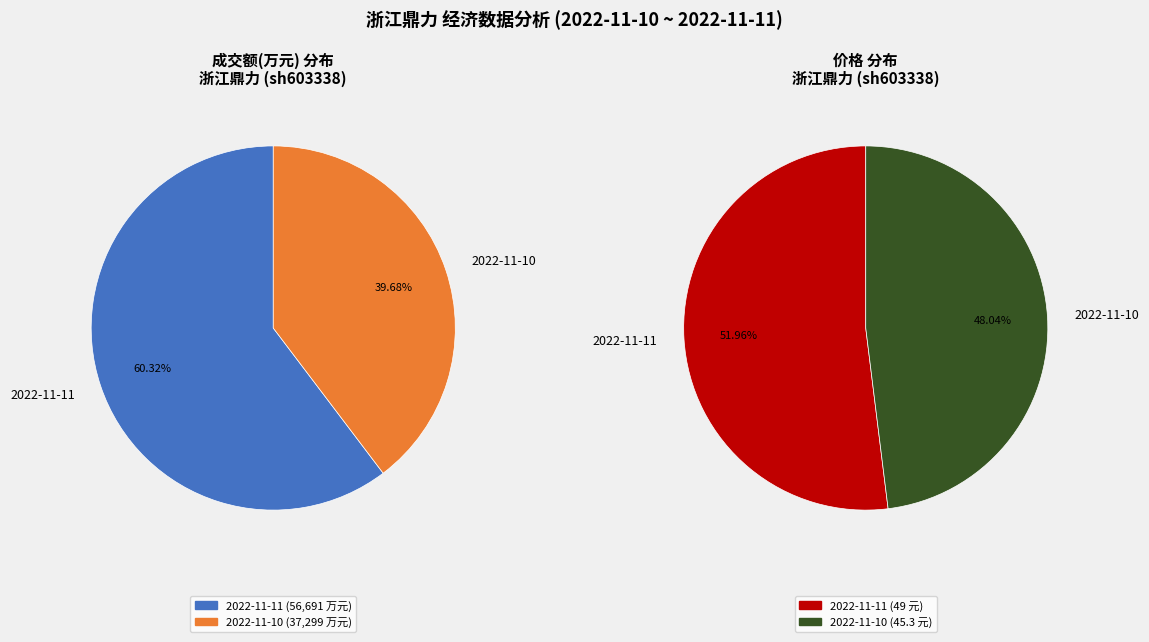

Is the sum of 2022-11-11 and 2022-11-10 greater than half?

Yes